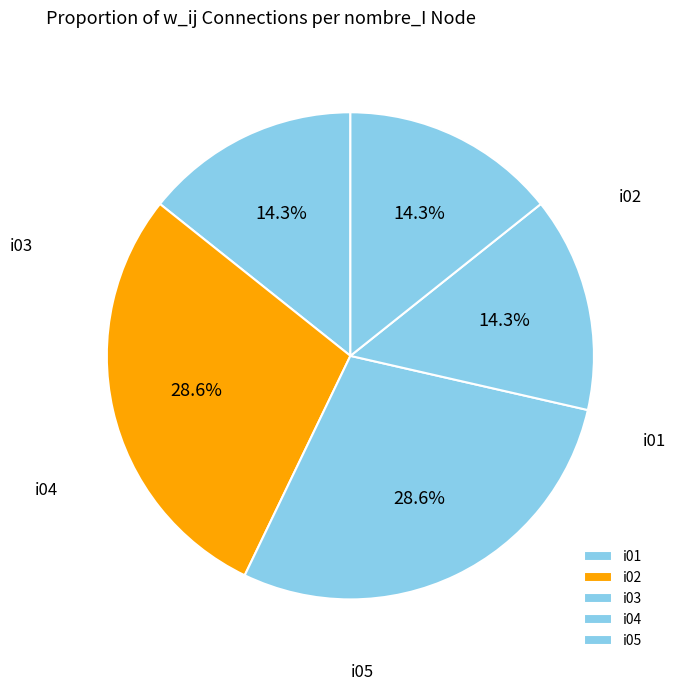

To the nearest percent, what portion does i02 represent?

29%